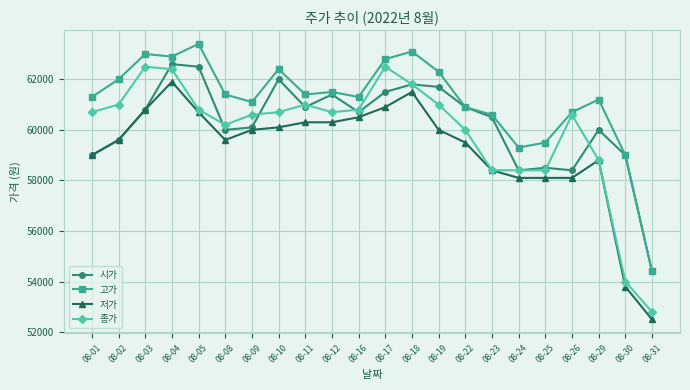

True or false: 저가 and 고가 intersect in this chart.

False